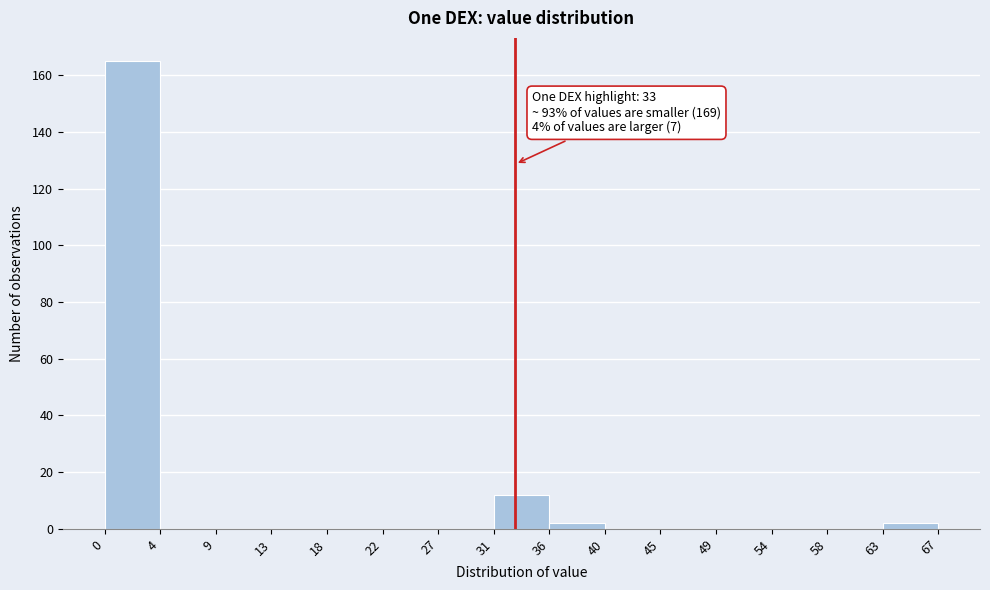

Over which range of the x-axis is the bar tallest?

0 to 4